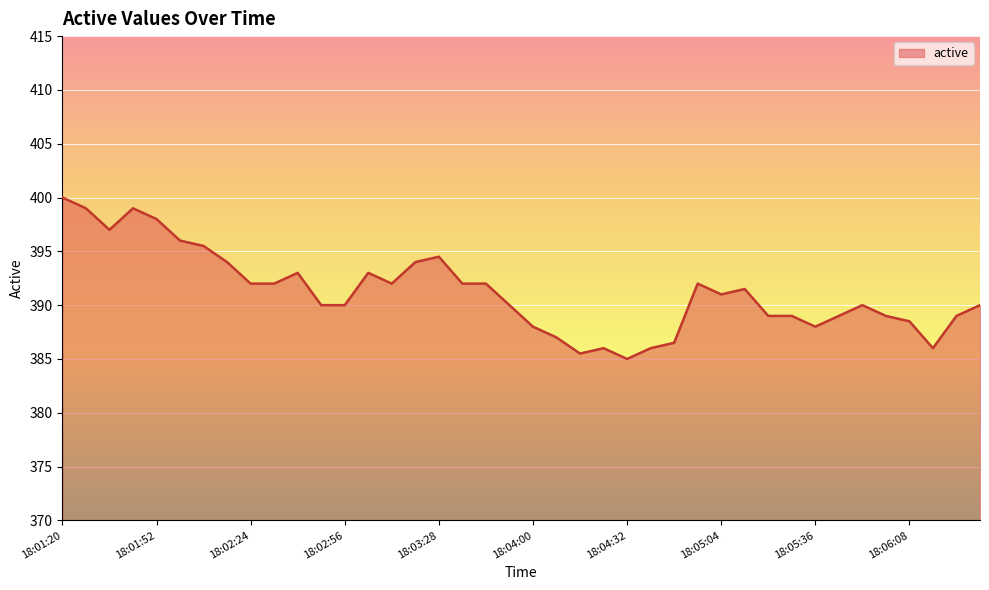

What is the maximum value shown in the chart?

400.0